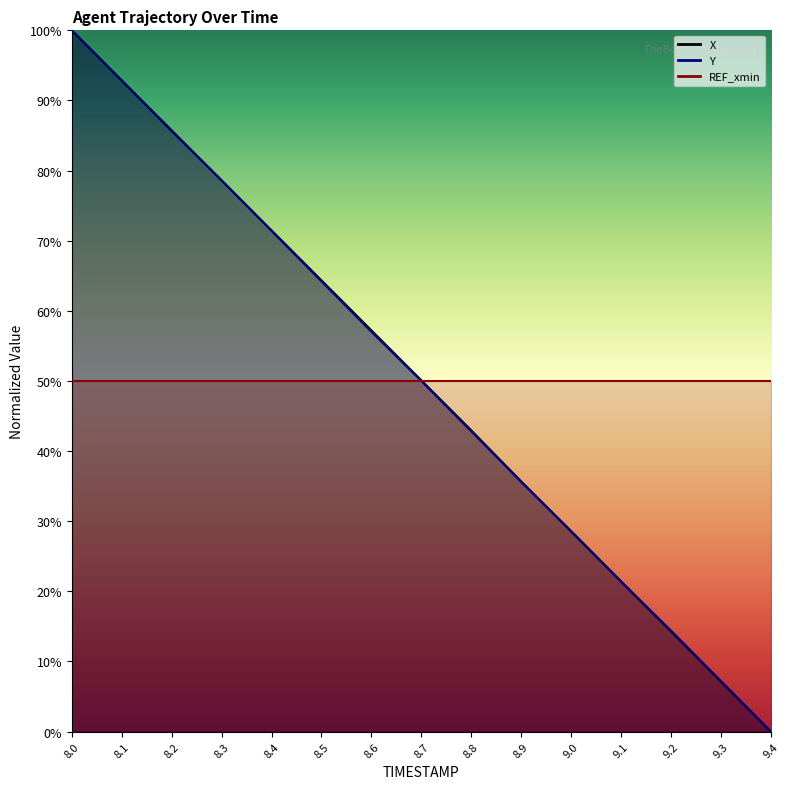

Is it true that Y equals 134.9 at 8.0?

False